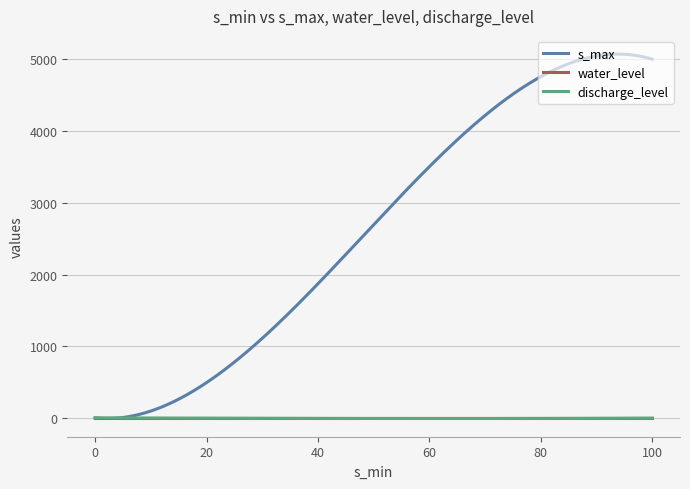

Which series has the largest total across all categories?

s_max